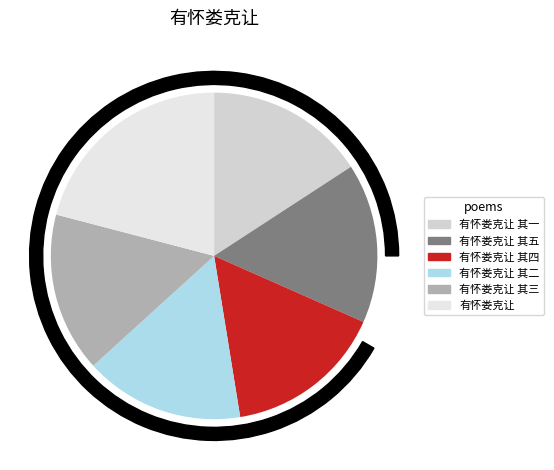

Is it true that 有怀娄克让 其一 is 16% of the pie?

True